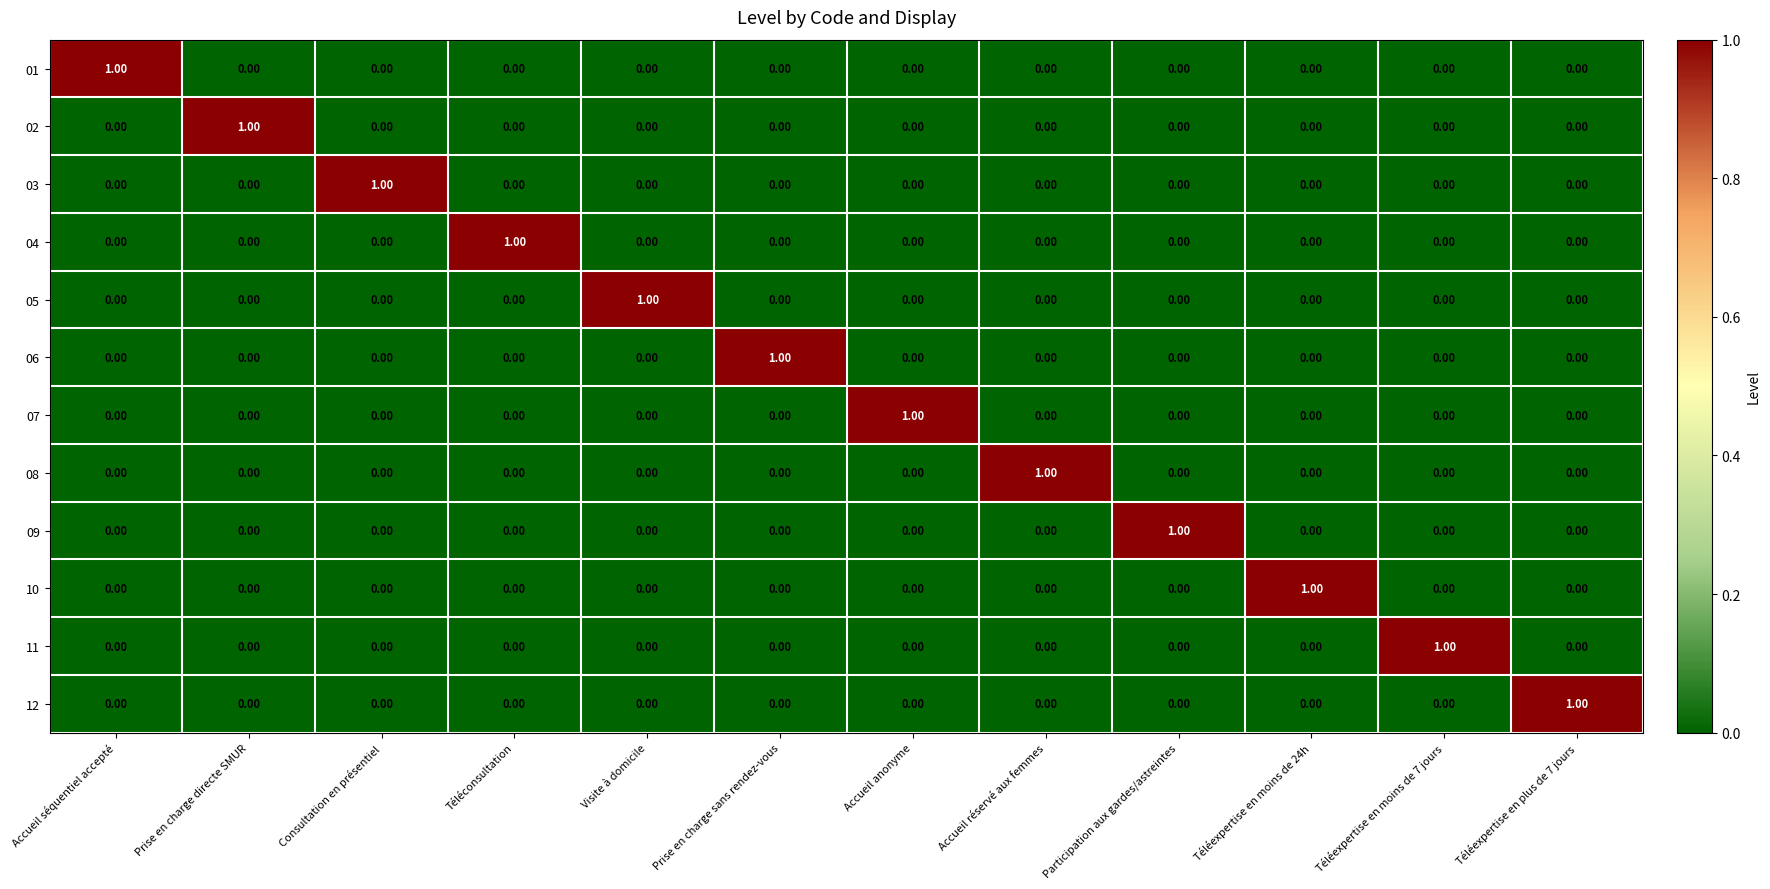

At which label does 01 reach its peak?

Accueil séquentiel accepté